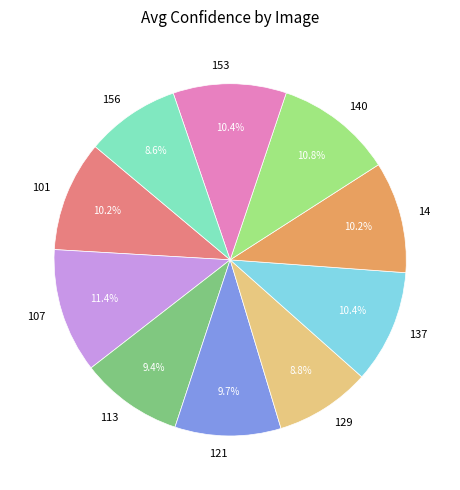

What is the largest slice in the pie chart?

107